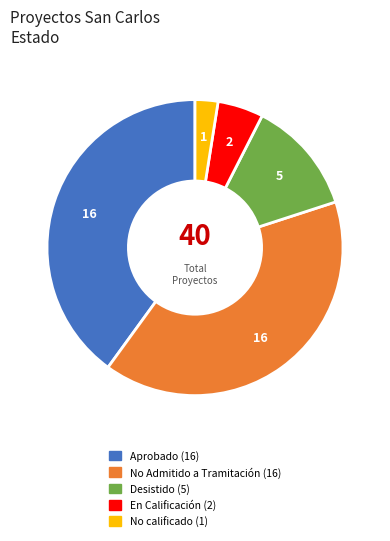

Is there a majority slice in this chart?

No